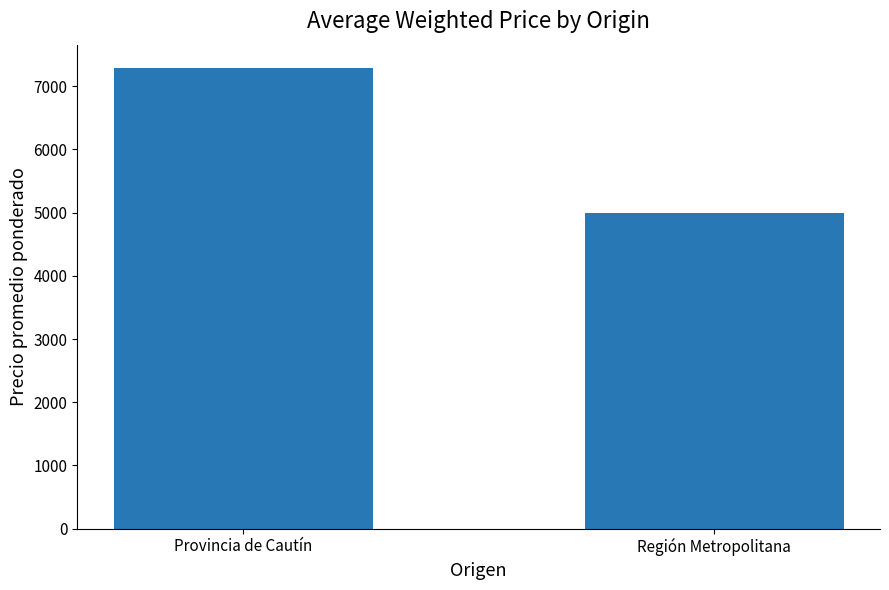

What is the change in value from Provincia de Cautín to Región Metropolitana?

-2293